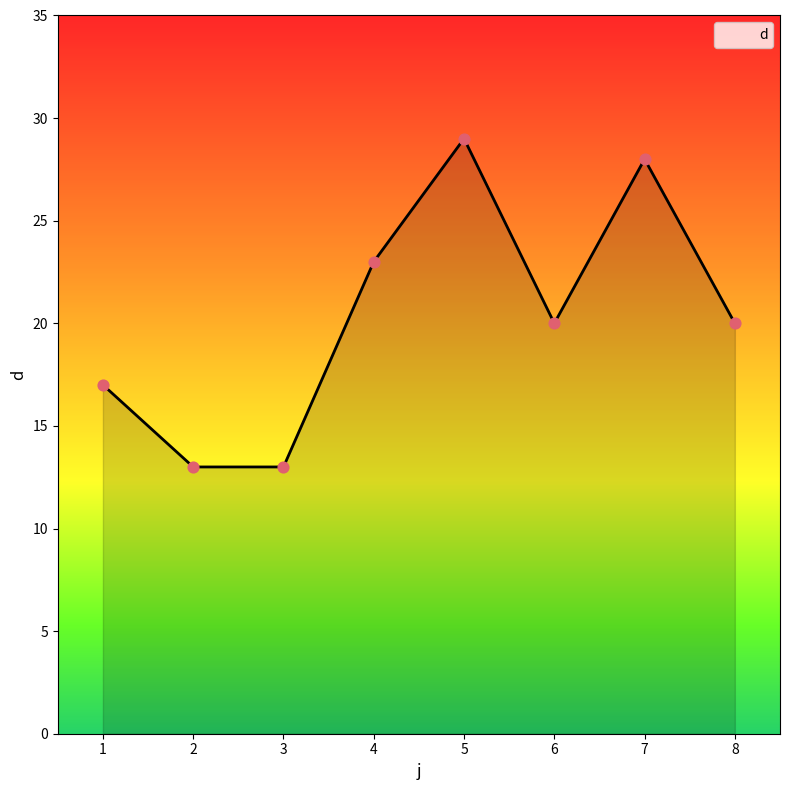

Between 1 and 2, which is larger?

1